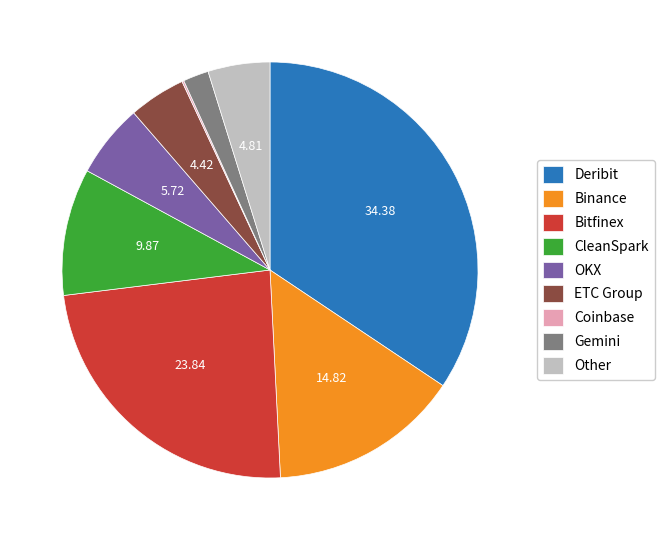

Combined, do CleanSpark and Other account for over 50%?

No